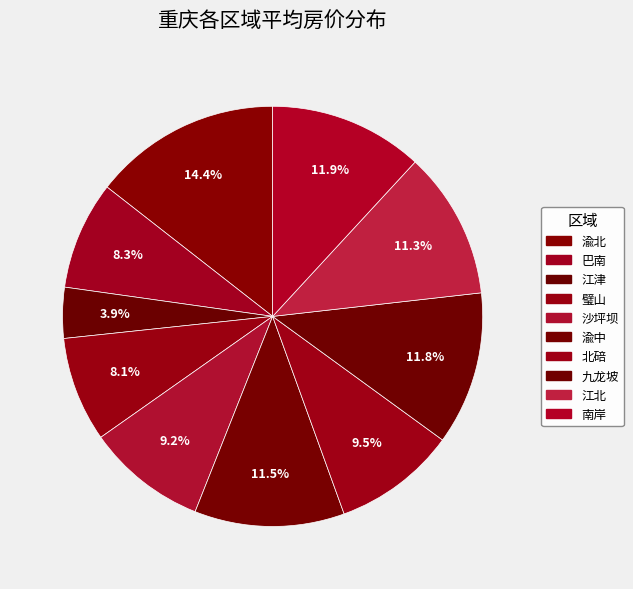

Count the number of slices in the pie.

10